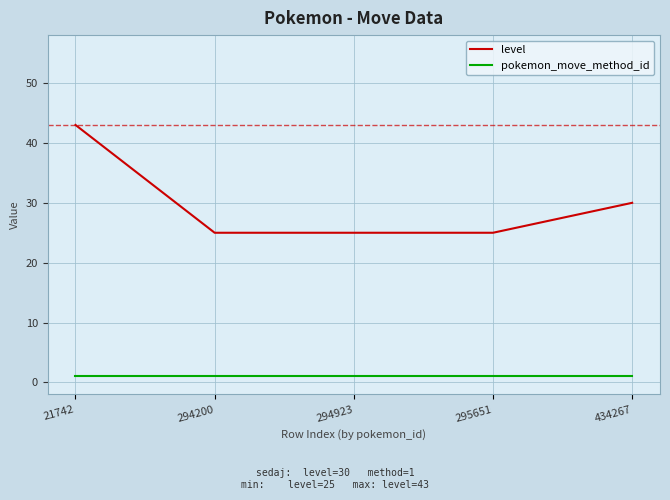

What is the total value across all series at 294200?

26